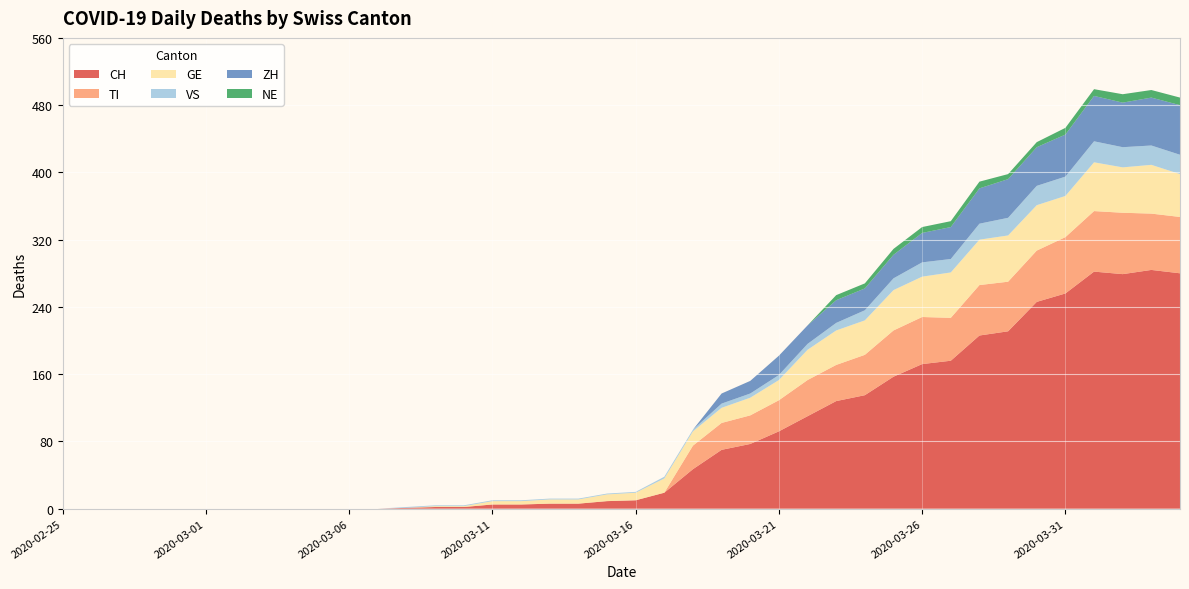

Reading right to left, what are all the values shown in this chart?

CH: 2020-04-04=280	2020-04-03=284	2020-04-02=279	2020-04-01=282	2020-03-31=256	2020-03-30=246	2020-03-29=211	2020-03-28=206	2020-03-27=176	2020-03-26=172	2020-03-25=157	2020-03-24=135	2020-03-23=128	2020-03-22=110	2020-03-21=92	2020-03-20=77	2020-03-19=70	2020-03-18=47	2020-03-17=19	2020-03-16=10	2020-03-15=9	2020-03-14=6	2020-03-13=6	2020-03-12=5	2020-03-11=5	2020-03-10=2	2020-03-09=2	2020-03-08=1	2020-03-07=0	2020-03-06=0	2020-03-05=0	2020-03-04=0	2020-03-03=0	2020-03-02=0	2020-03-01=0	2020-02-29=0	2020-02-28=0	2020-02-27=0	2020-02-26=0	2020-02-25=0
TI: 2020-04-04=67	2020-04-03=67	2020-04-02=73	2020-04-01=72	2020-03-31=67	2020-03-30=61	2020-03-29=59	2020-03-28=60	2020-03-27=51	2020-03-26=56	2020-03-25=55	2020-03-24=48	2020-03-23=43	2020-03-22=43	2020-03-21=37	2020-03-20=34	2020-03-19=32	2020-03-18=28	2020-03-17=0	2020-03-16=0	2020-03-15=0	2020-03-14=0	2020-03-13=0	2020-03-12=0	2020-03-11=0	2020-03-10=0	2020-03-09=0	2020-03-08=0	2020-03-07=0	2020-03-06=0	2020-03-05=0	2020-03-04=0	2020-03-03=0	2020-03-02=0	2020-03-01=0	2020-02-29=0	2020-02-28=0	2020-02-27=0	2020-02-26=0	2020-02-25=0
GE: 2020-04-04=51	2020-04-03=58	2020-04-02=54	2020-04-01=58	2020-03-31=49	2020-03-30=54	2020-03-29=55	2020-03-28=54	2020-03-27=54	2020-03-26=48	2020-03-25=48	2020-03-24=41	2020-03-23=41	2020-03-22=36	2020-03-21=24	2020-03-20=21	2020-03-19=18	2020-03-18=17	2020-03-17=17	2020-03-16=9	2020-03-15=8	2020-03-14=5	2020-03-13=5	2020-03-12=4	2020-03-11=4	2020-03-10=1	2020-03-09=1	2020-03-08=0	2020-03-07=0	2020-03-06=0	2020-03-05=0	2020-03-04=0	2020-03-03=0	2020-03-02=0	2020-03-01=0	2020-02-29=0	2020-02-28=0	2020-02-27=0	2020-02-26=0	2020-02-25=0
VS: 2020-04-04=23	2020-04-03=23	2020-04-02=24	2020-04-01=25	2020-03-31=23	2020-03-30=23	2020-03-29=21	2020-03-28=19	2020-03-27=16	2020-03-26=17	2020-03-25=14	2020-03-24=12	2020-03-23=9	2020-03-22=7	2020-03-21=6	2020-03-20=5	2020-03-19=5	2020-03-18=2	2020-03-17=2	2020-03-16=1	2020-03-15=1	2020-03-14=1	2020-03-13=1	2020-03-12=1	2020-03-11=1	2020-03-10=1	2020-03-09=1	2020-03-08=1	2020-03-07=0	2020-03-06=0	2020-03-05=0	2020-03-04=0	2020-03-03=0	2020-03-02=0	2020-03-01=0	2020-02-29=0	2020-02-28=0	2020-02-27=0	2020-02-26=0	2020-02-25=0
ZH: 2020-04-04=59	2020-04-03=57	2020-04-02=53	2020-04-01=54	2020-03-31=50	2020-03-30=46	2020-03-29=46	2020-03-28=42	2020-03-27=38	2020-03-26=35	2020-03-25=28	2020-03-24=26	2020-03-23=27	2020-03-22=22	2020-03-21=23	2020-03-20=15	2020-03-19=12	2020-03-18=0	2020-03-17=0	2020-03-16=0	2020-03-15=0	2020-03-14=0	2020-03-13=0	2020-03-12=0	2020-03-11=0	2020-03-10=0	2020-03-09=0	2020-03-08=0	2020-03-07=0	2020-03-06=0	2020-03-05=0	2020-03-04=0	2020-03-03=0	2020-03-02=0	2020-03-01=0	2020-02-29=0	2020-02-28=0	2020-02-27=0	2020-02-26=0	2020-02-25=0
NE: 2020-04-04=9	2020-04-03=9	2020-04-02=10	2020-04-01=8	2020-03-31=8	2020-03-30=6	2020-03-29=6	2020-03-28=8	2020-03-27=7	2020-03-26=7	2020-03-25=7	2020-03-24=6	2020-03-23=6	2020-03-22=0	2020-03-21=0	2020-03-20=0	2020-03-19=0	2020-03-18=0	2020-03-17=0	2020-03-16=0	2020-03-15=0	2020-03-14=0	2020-03-13=0	2020-03-12=0	2020-03-11=0	2020-03-10=0	2020-03-09=0	2020-03-08=0	2020-03-07=0	2020-03-06=0	2020-03-05=0	2020-03-04=0	2020-03-03=0	2020-03-02=0	2020-03-01=0	2020-02-29=0	2020-02-28=0	2020-02-27=0	2020-02-26=0	2020-02-25=0